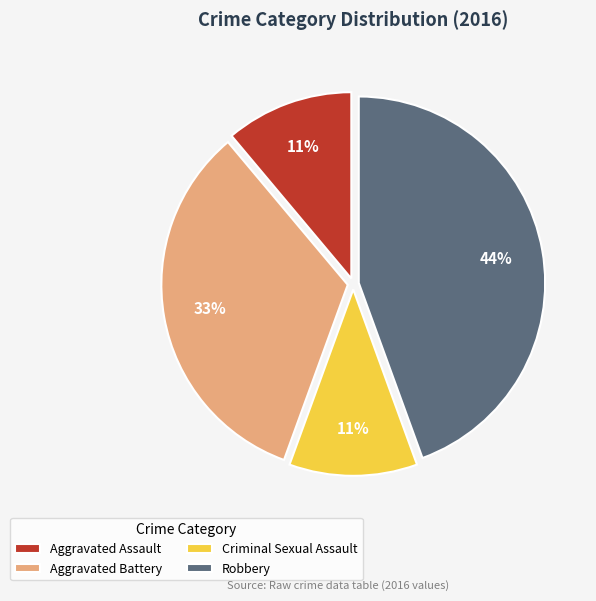

Which category has the biggest portion of the pie?

Robbery